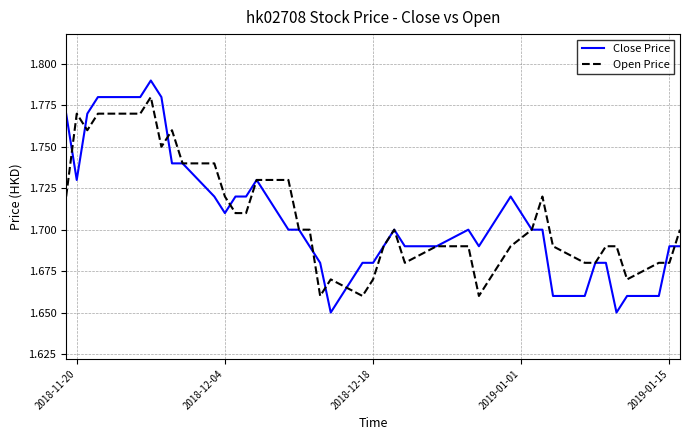

Does the chart have visible grid lines?

Yes